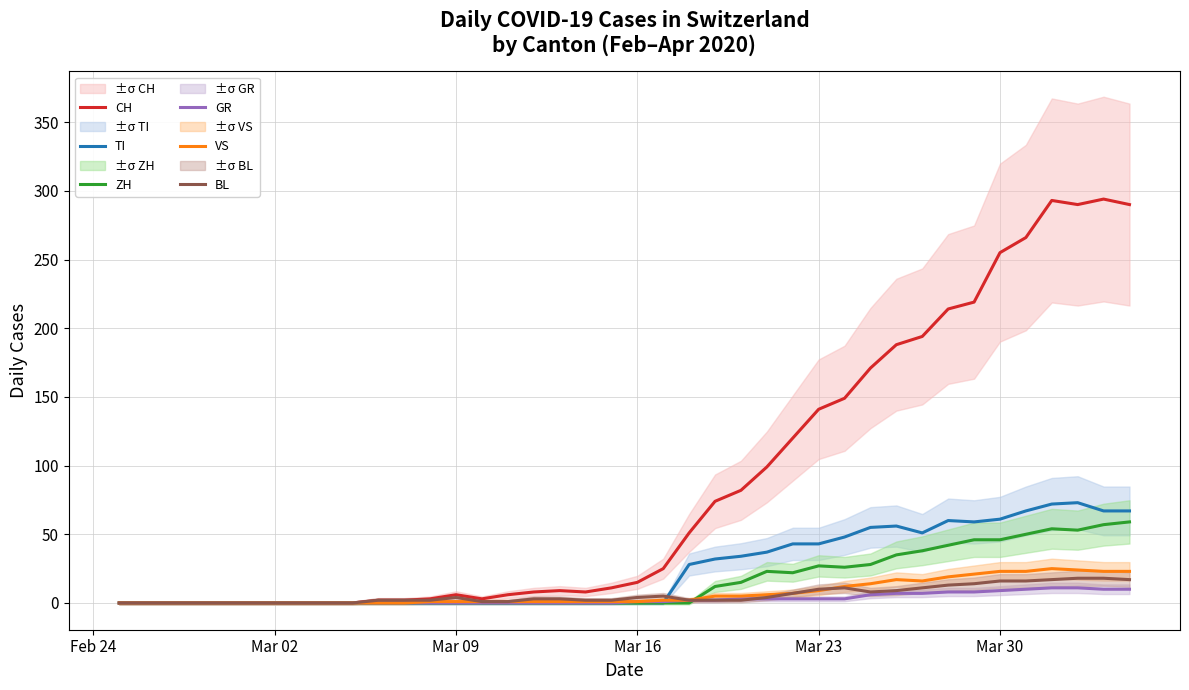

True or false: ZH and TI intersect in this chart.

False